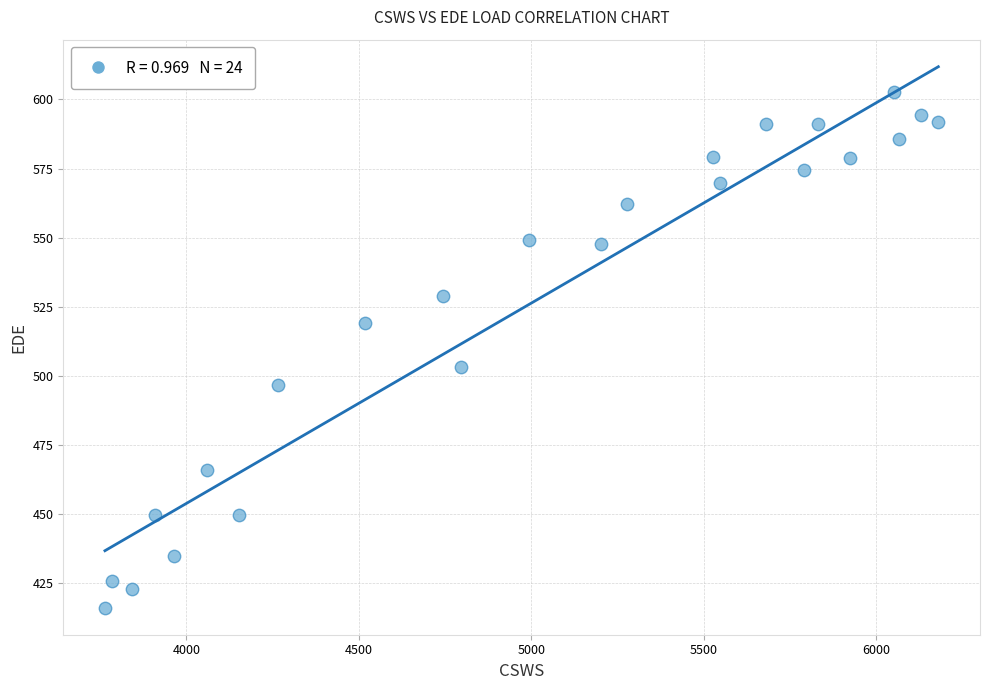

What Y value in the scatter plot is closest to 509?

503.2